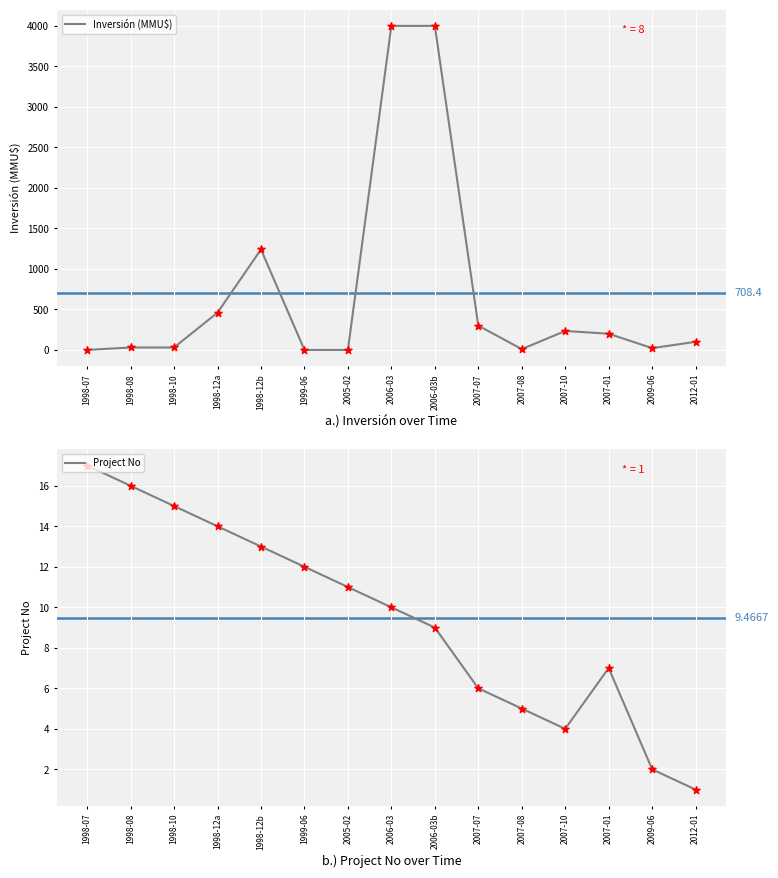

What is the total value across all series at 1998-08?

46